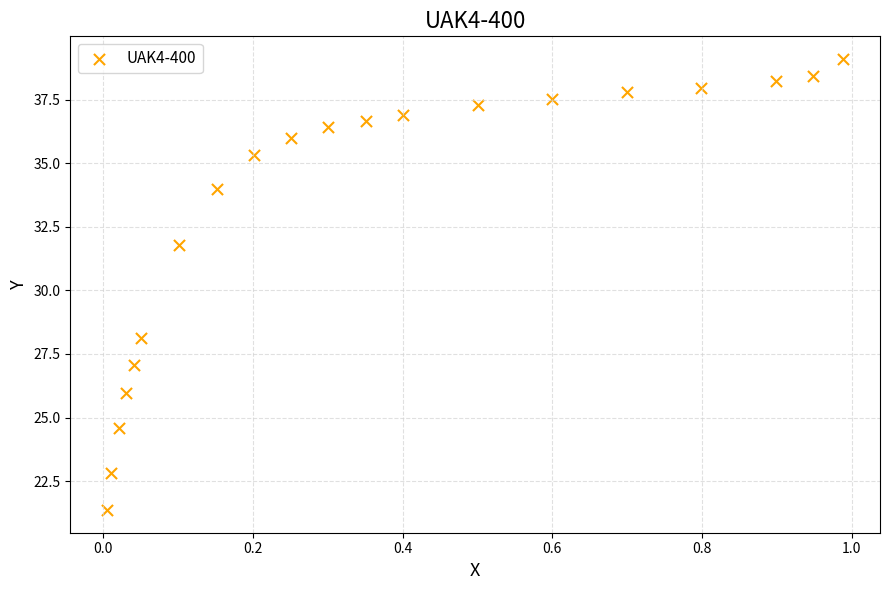

What is the range of X values (max minus min)?

1.0